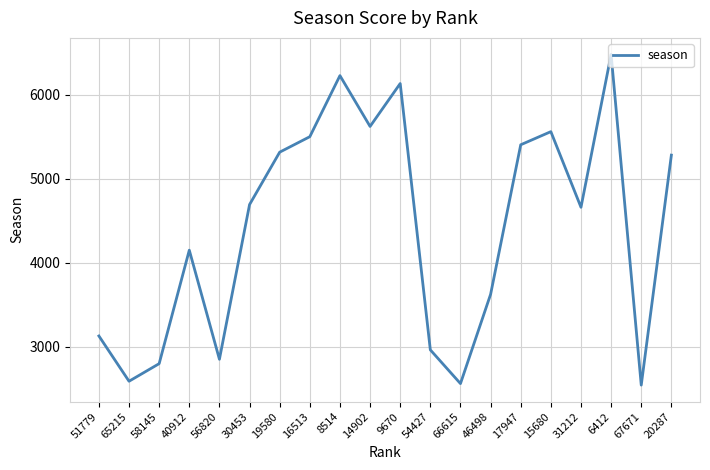

What is the difference between the maximum and minimum values?

3931